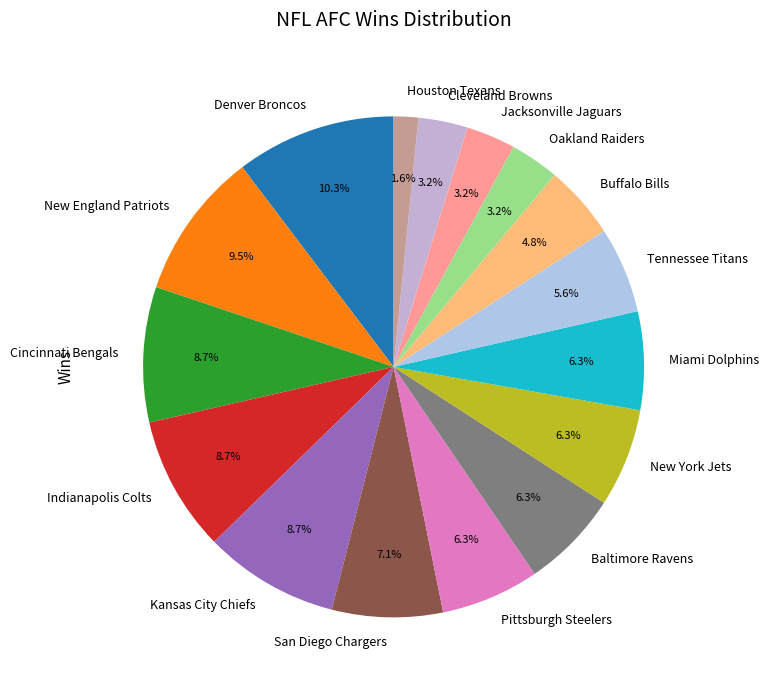

How much of the chart is everything except Cleveland Browns?

96.8%